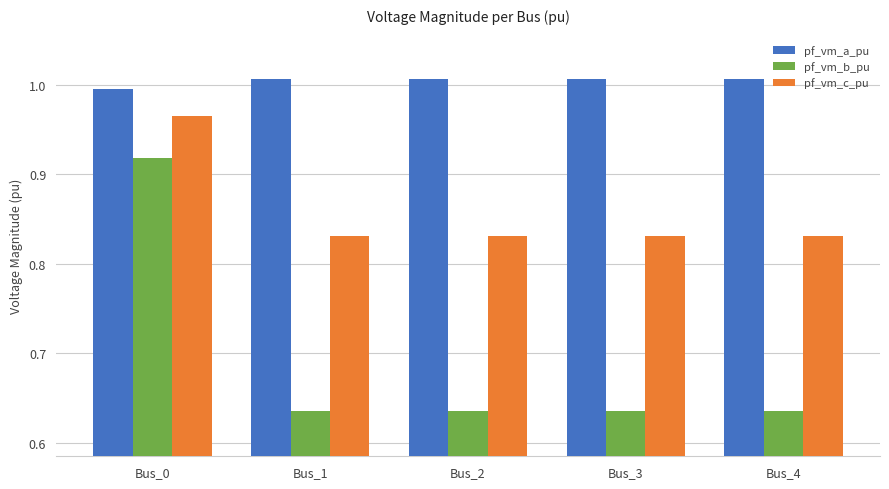

True or false: pf_vm_a_pu has a value of 1.7 at Bus_0.

False